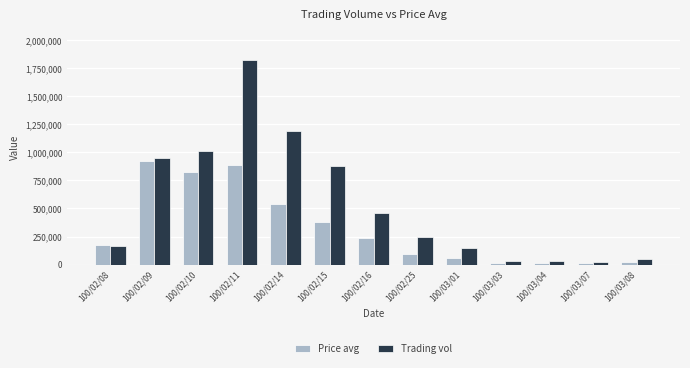

What is the label of the 2nd bar from the right?

100/03/07